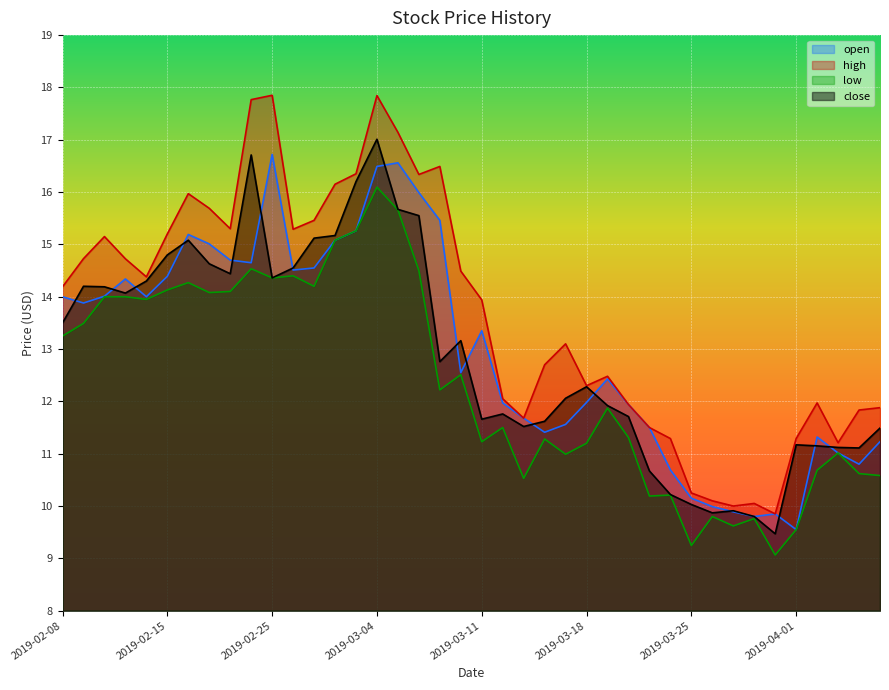

What is the difference between the second highest and second lowest values in the high series?

7.8